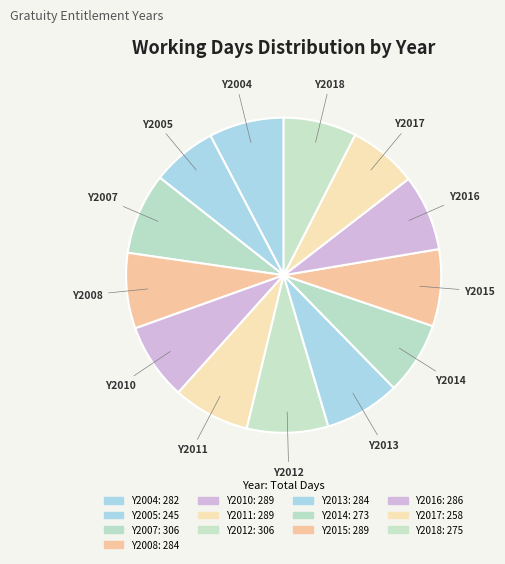

To the nearest percent, what is the combined percentage of Y2010 and Y2013?

16%